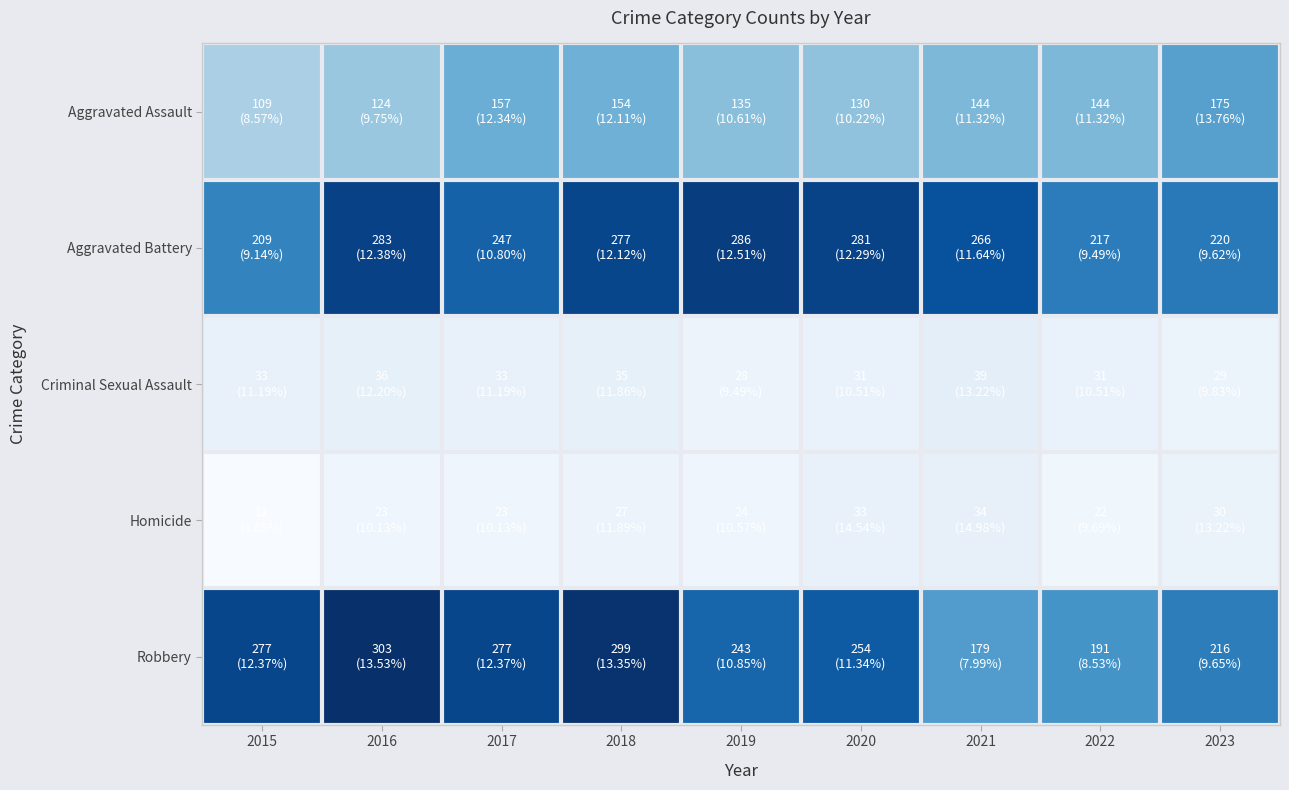

Reading right to left, what are all the values shown in this chart?

Aggravated Assault: 2023=175	2022=144	2021=144	2020=130	2019=135	2018=154	2017=157	2016=124	2015=109
Aggravated Battery: 2023=220	2022=217	2021=266	2020=281	2019=286	2018=277	2017=247	2016=283	2015=209
Criminal Sexual Assault: 2023=29	2022=31	2021=39	2020=31	2019=28	2018=35	2017=33	2016=36	2015=33
Homicide: 2023=30	2022=22	2021=34	2020=33	2019=24	2018=27	2017=23	2016=23	2015=11
Robbery: 2023=216	2022=191	2021=179	2020=254	2019=243	2018=299	2017=277	2016=303	2015=277